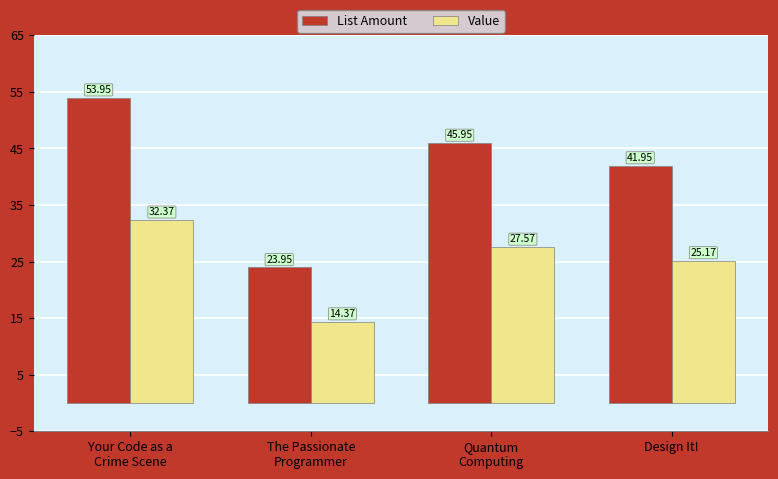

What is the total value across all series at The Passionate
Programmer?

38.3